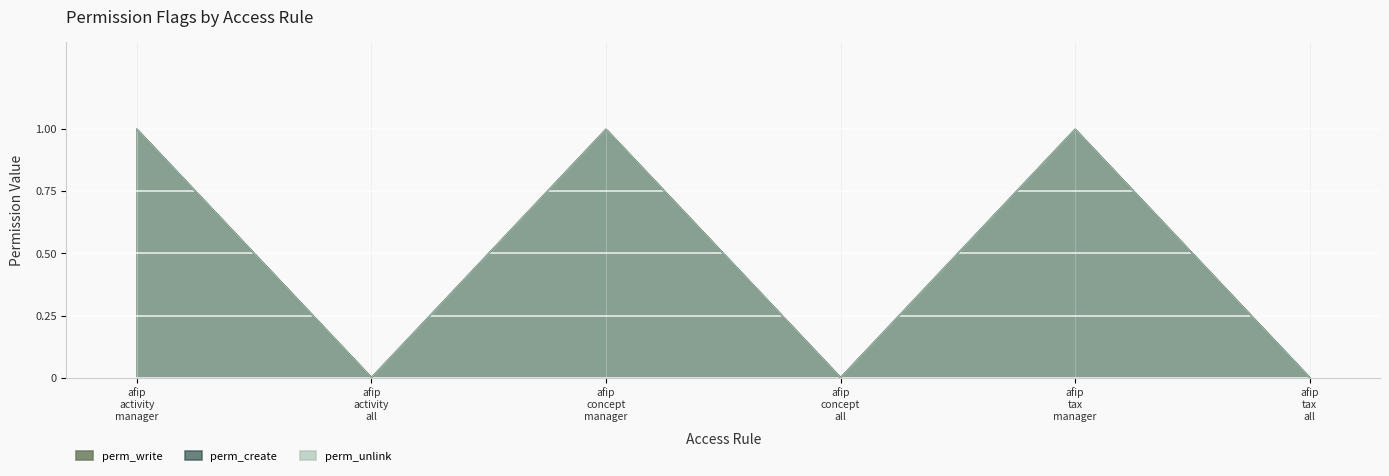

Does the chart display data point markers on the line(s)?

No